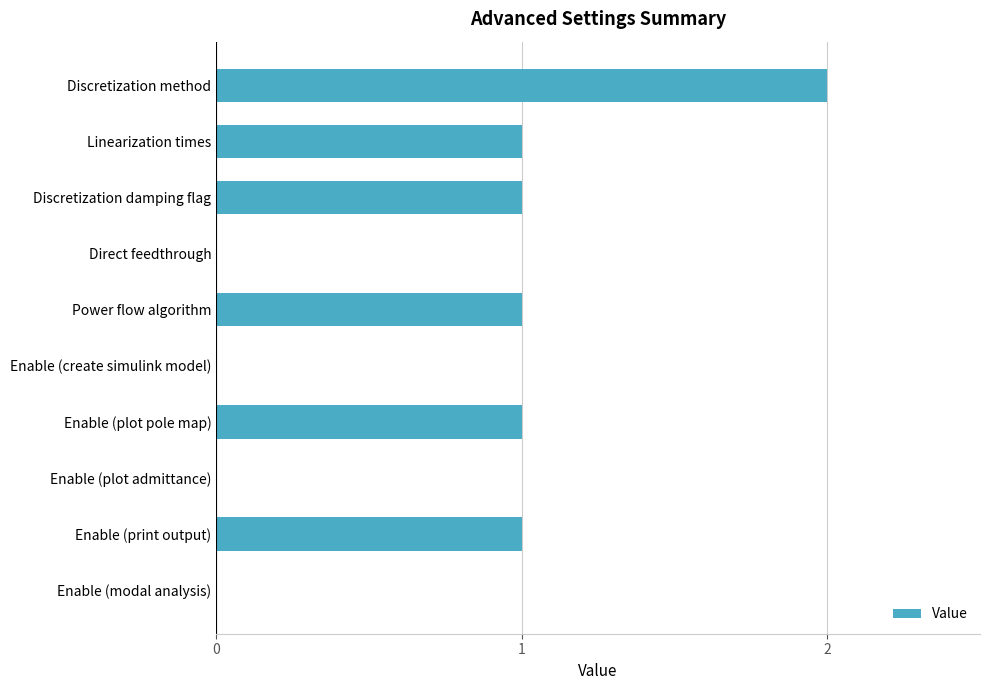

How many data points does each series have?

10